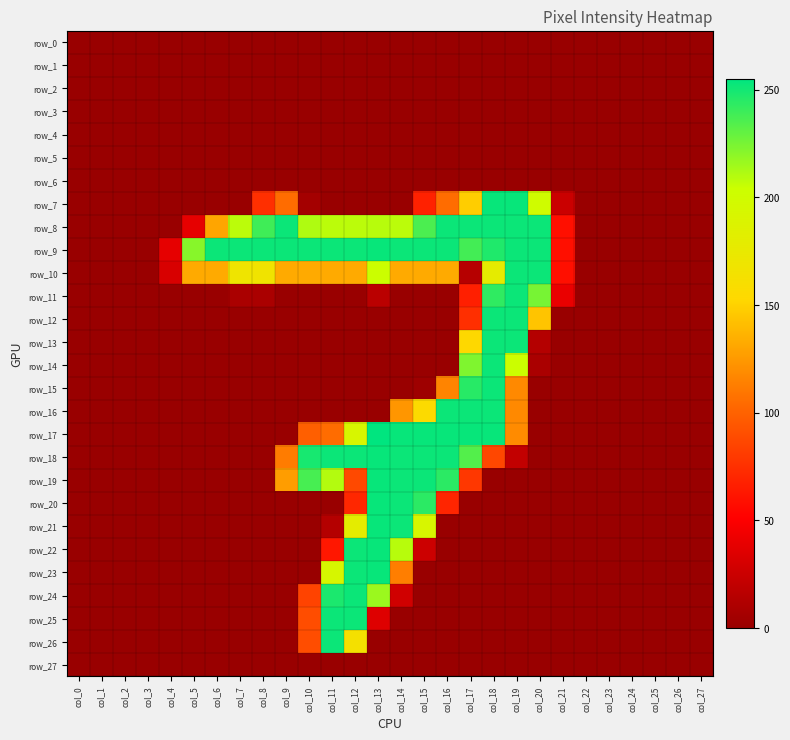

Reading right to left, list all the values displayed in this chart.

row_0: col_27=0	col_26=0	col_25=0	col_24=0	col_23=0	col_22=0	col_21=0	col_20=0	col_19=0	col_18=0	col_17=0	col_16=0	col_15=0	col_14=0	col_13=0	col_12=0	col_11=0	col_10=0	col_9=0	col_8=0	col_7=0	col_6=0	col_5=0	col_4=0	col_3=0	col_2=0	col_1=0	col_0=0
row_1: col_27=0	col_26=0	col_25=0	col_24=0	col_23=0	col_22=0	col_21=0	col_20=0	col_19=0	col_18=0	col_17=0	col_16=0	col_15=0	col_14=0	col_13=0	col_12=0	col_11=0	col_10=0	col_9=0	col_8=0	col_7=0	col_6=0	col_5=0	col_4=0	col_3=0	col_2=0	col_1=0	col_0=0
row_2: col_27=0	col_26=0	col_25=0	col_24=0	col_23=0	col_22=0	col_21=0	col_20=0	col_19=0	col_18=0	col_17=0	col_16=0	col_15=0	col_14=0	col_13=0	col_12=0	col_11=0	col_10=0	col_9=0	col_8=0	col_7=0	col_6=0	col_5=0	col_4=0	col_3=0	col_2=0	col_1=0	col_0=0
row_3: col_27=0	col_26=0	col_25=0	col_24=0	col_23=0	col_22=0	col_21=0	col_20=0	col_19=0	col_18=0	col_17=0	col_16=0	col_15=0	col_14=0	col_13=0	col_12=0	col_11=0	col_10=0	col_9=0	col_8=0	col_7=0	col_6=0	col_5=0	col_4=0	col_3=0	col_2=0	col_1=0	col_0=0
row_4: col_27=0	col_26=0	col_25=0	col_24=0	col_23=0	col_22=0	col_21=0	col_20=0	col_19=0	col_18=0	col_17=0	col_16=0	col_15=0	col_14=0	col_13=0	col_12=0	col_11=0	col_10=0	col_9=0	col_8=0	col_7=0	col_6=0	col_5=0	col_4=0	col_3=0	col_2=0	col_1=0	col_0=0
row_5: col_27=0	col_26=0	col_25=0	col_24=0	col_23=0	col_22=0	col_21=0	col_20=0	col_19=0	col_18=0	col_17=0	col_16=0	col_15=0	col_14=0	col_13=0	col_12=0	col_11=0	col_10=0	col_9=0	col_8=0	col_7=0	col_6=0	col_5=0	col_4=0	col_3=0	col_2=0	col_1=0	col_0=0
row_6: col_27=0	col_26=0	col_25=0	col_24=0	col_23=0	col_22=0	col_21=0	col_20=0	col_19=0	col_18=0	col_17=0	col_16=0	col_15=0	col_14=0	col_13=0	col_12=0	col_11=0	col_10=0	col_9=0	col_8=0	col_7=0	col_6=0	col_5=0	col_4=0	col_3=0	col_2=0	col_1=0	col_0=0
row_7: col_27=0	col_26=0	col_25=0	col_24=0	col_23=0	col_22=0	col_21=25	col_20=200	col_19=253	col_18=253	col_17=148	col_16=105	col_15=68	col_14=0	col_13=0	col_12=0	col_11=0	col_10=6	col_9=105	col_8=75	col_7=0	col_6=0	col_5=0	col_4=0	col_3=0	col_2=0	col_1=0	col_0=0
row_8: col_27=0	col_26=0	col_25=0	col_24=0	col_23=0	col_22=0	col_21=59	col_20=252	col_19=252	col_18=252	col_17=252	col_16=252	col_15=236	col_14=208	col_13=209	col_12=208	col_11=208	col_10=211	col_9=252	col_8=239	col_7=208	col_6=130	col_5=39	col_4=0	col_3=0	col_2=0	col_1=0	col_0=0
row_9: col_27=0	col_26=0	col_25=0	col_24=0	col_23=0	col_22=0	col_21=59	col_20=252	col_19=252	col_18=247	col_17=238	col_16=252	col_15=252	col_14=252	col_13=253	col_12=252	col_11=252	col_10=252	col_9=252	col_8=252	col_7=252	col_6=252	col_5=221	col_4=39	col_3=0	col_2=0	col_1=0	col_0=0
row_10: col_27=0	col_26=0	col_25=0	col_24=0	col_23=0	col_22=0	col_21=59	col_20=252	col_19=252	col_18=178	col_17=15	col_16=132	col_15=132	col_14=132	col_13=204	col_12=132	col_11=132	col_10=132	col_9=132	col_8=167	col_7=168	col_6=132	col_5=132	col_4=32	col_3=0	col_2=0	col_1=0	col_0=0
row_11: col_27=0	col_26=0	col_25=0	col_24=0	col_23=0	col_22=0	col_21=41	col_20=225	col_19=252	col_18=243	col_17=67	col_16=0	col_15=0	col_14=0	col_13=17	col_12=0	col_11=0	col_10=0	col_9=0	col_8=9	col_7=9	col_6=0	col_5=0	col_4=0	col_3=0	col_2=0	col_1=0	col_0=0
row_12: col_27=0	col_26=0	col_25=0	col_24=0	col_23=0	col_22=0	col_21=0	col_20=144	col_19=252	col_18=252	col_17=75	col_16=0	col_15=0	col_14=0	col_13=0	col_12=0	col_11=0	col_10=0	col_9=0	col_8=0	col_7=0	col_6=0	col_5=0	col_4=0	col_3=0	col_2=0	col_1=0	col_0=0
row_13: col_27=0	col_26=0	col_25=0	col_24=0	col_23=0	col_22=0	col_21=0	col_20=14	col_19=252	col_18=252	col_17=153	col_16=0	col_15=0	col_14=0	col_13=0	col_12=0	col_11=0	col_10=0	col_9=0	col_8=0	col_7=0	col_6=0	col_5=0	col_4=0	col_3=0	col_2=0	col_1=0	col_0=0
row_14: col_27=0	col_26=0	col_25=0	col_24=0	col_23=0	col_22=0	col_21=0	col_20=9	col_19=204	col_18=252	col_17=223	col_16=0	col_15=0	col_14=0	col_13=0	col_12=0	col_11=0	col_10=0	col_9=0	col_8=0	col_7=0	col_6=0	col_5=0	col_4=0	col_3=0	col_2=0	col_1=0	col_0=0
row_15: col_27=0	col_26=0	col_25=0	col_24=0	col_23=0	col_22=0	col_21=0	col_20=0	col_19=118	col_18=252	col_17=245	col_16=116	col_15=3	col_14=0	col_13=0	col_12=0	col_11=0	col_10=0	col_9=0	col_8=0	col_7=0	col_6=0	col_5=0	col_4=0	col_3=0	col_2=0	col_1=0	col_0=0
row_16: col_27=0	col_26=0	col_25=0	col_24=0	col_23=0	col_22=0	col_21=0	col_20=0	col_19=118	col_18=252	col_17=252	col_16=252	col_15=155	col_14=124	col_13=0	col_12=0	col_11=0	col_10=0	col_9=0	col_8=0	col_7=0	col_6=0	col_5=0	col_4=0	col_3=0	col_2=0	col_1=0	col_0=0
row_17: col_27=0	col_26=0	col_25=0	col_24=0	col_23=0	col_22=0	col_21=0	col_20=0	col_19=119	col_18=253	col_17=253	col_16=253	col_15=253	col_14=253	col_13=255	col_12=192	col_11=105	col_10=99	col_9=0	col_8=0	col_7=0	col_6=0	col_5=0	col_4=0	col_3=0	col_2=0	col_1=0	col_0=0
row_18: col_27=0	col_26=0	col_25=0	col_24=0	col_23=0	col_22=0	col_21=0	col_20=0	col_19=21	col_18=87	col_17=234	col_16=252	col_15=252	col_14=252	col_13=253	col_12=252	col_11=252	col_10=249	col_9=112	col_8=0	col_7=0	col_6=0	col_5=0	col_4=0	col_3=0	col_2=0	col_1=0	col_0=0
row_19: col_27=0	col_26=0	col_25=0	col_24=0	col_23=0	col_22=0	col_21=0	col_20=0	col_19=0	col_18=0	col_17=79	col_16=244	col_15=252	col_14=252	col_13=253	col_12=88	col_11=210	col_10=237	col_9=127	col_8=0	col_7=0	col_6=0	col_5=0	col_4=0	col_3=0	col_2=0	col_1=0	col_0=0
row_20: col_27=0	col_26=0	col_25=0	col_24=0	col_23=0	col_22=0	col_21=0	col_20=0	col_19=0	col_18=0	col_17=0	col_16=70	col_15=244	col_14=252	col_13=253	col_12=71	col_11=0	col_10=0	col_9=0	col_8=0	col_7=0	col_6=0	col_5=0	col_4=0	col_3=0	col_2=0	col_1=0	col_0=0
row_21: col_27=0	col_26=0	col_25=0	col_24=0	col_23=0	col_22=0	col_21=0	col_20=0	col_19=0	col_18=0	col_17=0	col_16=0	col_15=192	col_14=252	col_13=253	col_12=179	col_11=14	col_10=0	col_9=0	col_8=0	col_7=0	col_6=0	col_5=0	col_4=0	col_3=0	col_2=0	col_1=0	col_0=0
row_22: col_27=0	col_26=0	col_25=0	col_24=0	col_23=0	col_22=0	col_21=0	col_20=0	col_19=0	col_18=0	col_17=0	col_16=0	col_15=26	col_14=209	col_13=253	col_12=252	col_11=63	col_10=0	col_9=0	col_8=0	col_7=0	col_6=0	col_5=0	col_4=0	col_3=0	col_2=0	col_1=0	col_0=0
row_23: col_27=0	col_26=0	col_25=0	col_24=0	col_23=0	col_22=0	col_21=0	col_20=0	col_19=0	col_18=0	col_17=0	col_16=0	col_15=0	col_14=113	col_13=253	col_12=252	col_11=193	col_10=0	col_9=0	col_8=0	col_7=0	col_6=0	col_5=0	col_4=0	col_3=0	col_2=0	col_1=0	col_0=0
row_24: col_27=0	col_26=0	col_25=0	col_24=0	col_23=0	col_22=0	col_21=0	col_20=0	col_19=0	col_18=0	col_17=0	col_16=0	col_15=0	col_14=28	col_13=216	col_12=252	col_11=248	col_10=85	col_9=0	col_8=0	col_7=0	col_6=0	col_5=0	col_4=0	col_3=0	col_2=0	col_1=0	col_0=0
row_25: col_27=0	col_26=0	col_25=0	col_24=0	col_23=0	col_22=0	col_21=0	col_20=0	col_19=0	col_18=0	col_17=0	col_16=0	col_15=0	col_14=0	col_13=35	col_12=252	col_11=252	col_10=90	col_9=0	col_8=0	col_7=0	col_6=0	col_5=0	col_4=0	col_3=0	col_2=0	col_1=0	col_0=0
row_26: col_27=0	col_26=0	col_25=0	col_24=0	col_23=0	col_22=0	col_21=0	col_20=0	col_19=0	col_18=0	col_17=0	col_16=0	col_15=0	col_14=0	col_13=0	col_12=163	col_11=252	col_10=90	col_9=0	col_8=0	col_7=0	col_6=0	col_5=0	col_4=0	col_3=0	col_2=0	col_1=0	col_0=0
row_27: col_27=0	col_26=0	col_25=0	col_24=0	col_23=0	col_22=0	col_21=0	col_20=0	col_19=0	col_18=0	col_17=0	col_16=0	col_15=0	col_14=0	col_13=0	col_12=0	col_11=0	col_10=0	col_9=0	col_8=0	col_7=0	col_6=0	col_5=0	col_4=0	col_3=0	col_2=0	col_1=0	col_0=0